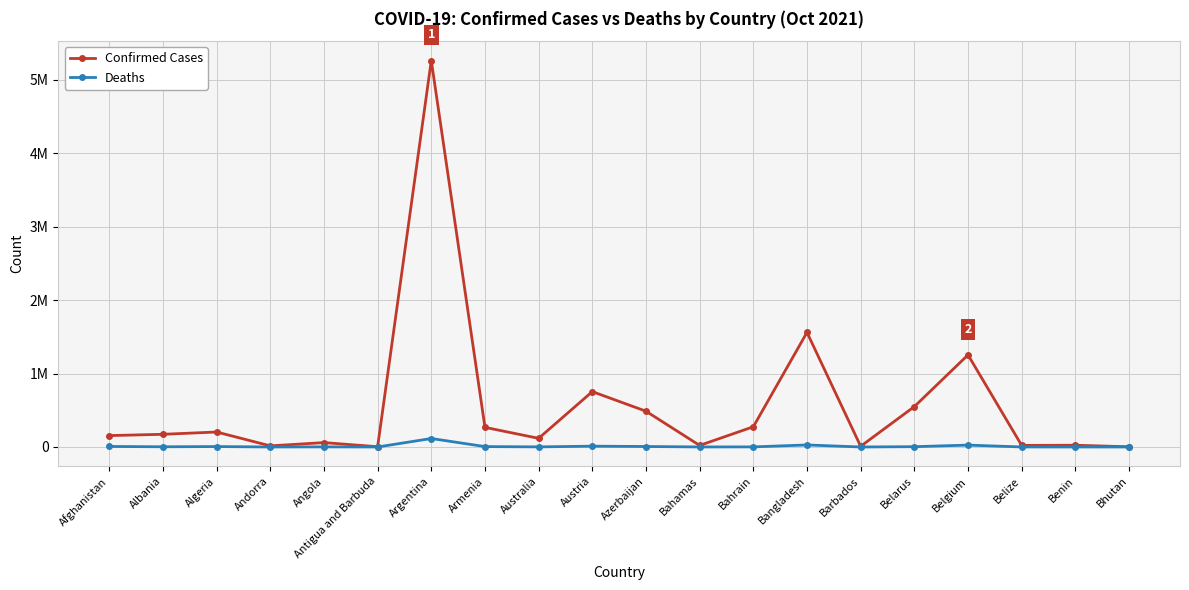

Is this an area chart (filled region under the line)?

No